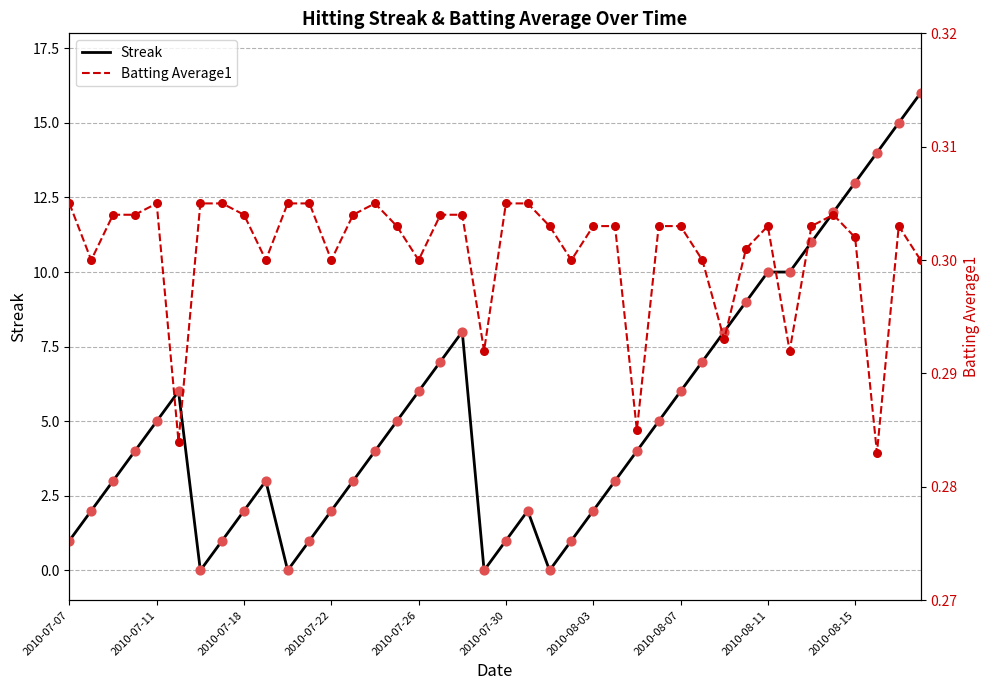

What are all the series names shown in the legend?

Streak, Batting Average1